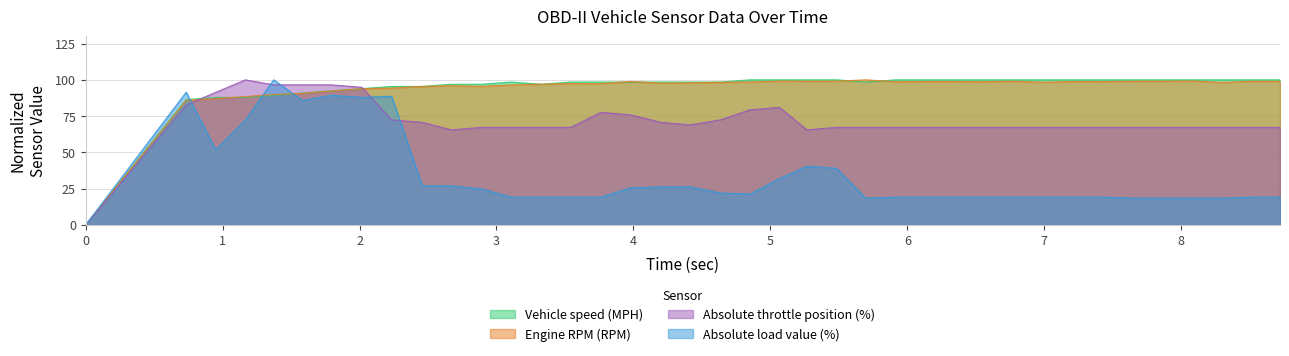

Which series ends up on top after the final intersection of Absolute throttle position (%) and Engine RPM (RPM)?

Engine RPM (RPM)